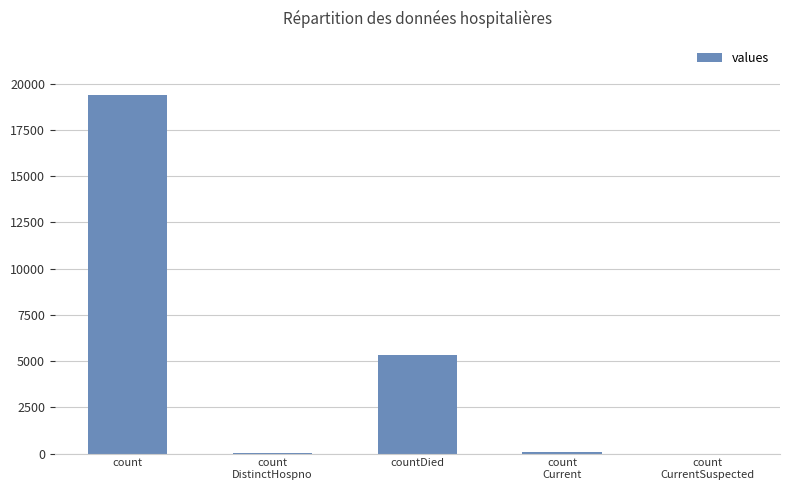

True or false: the data shows 8176 at countDied.

False